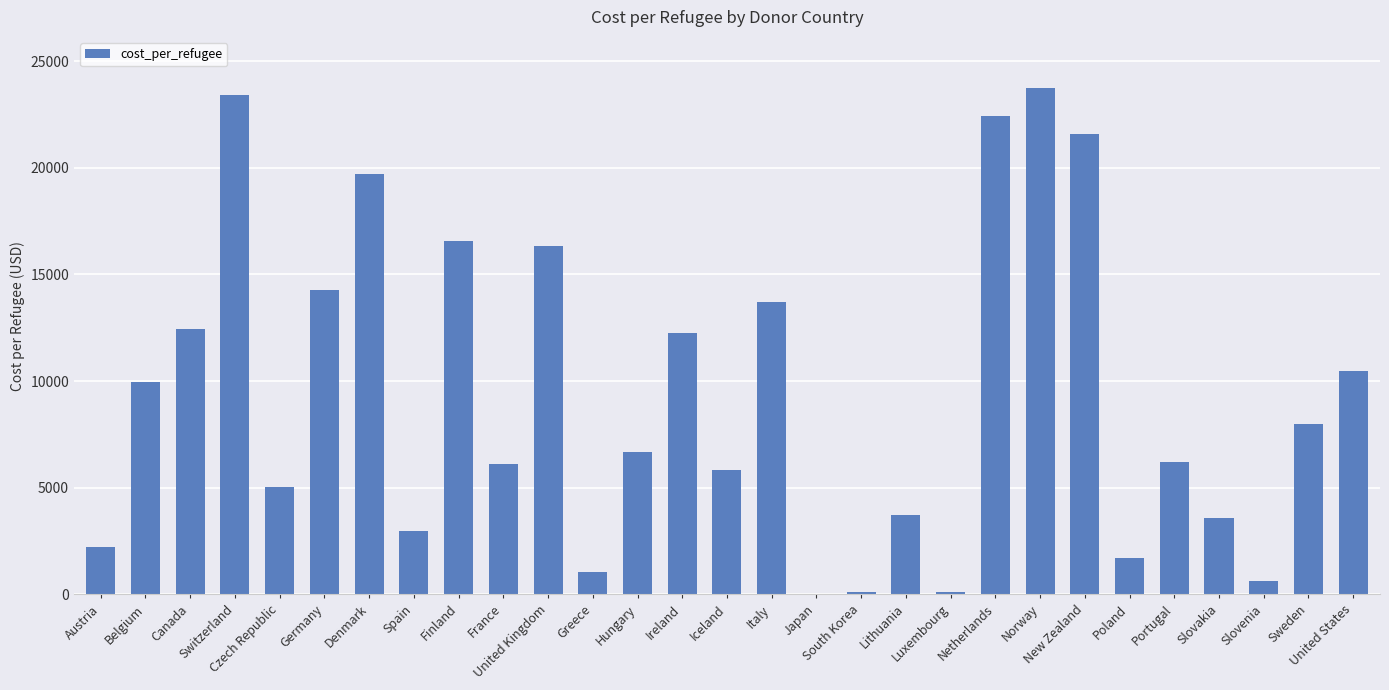

What is the sum of all values?

270921.1